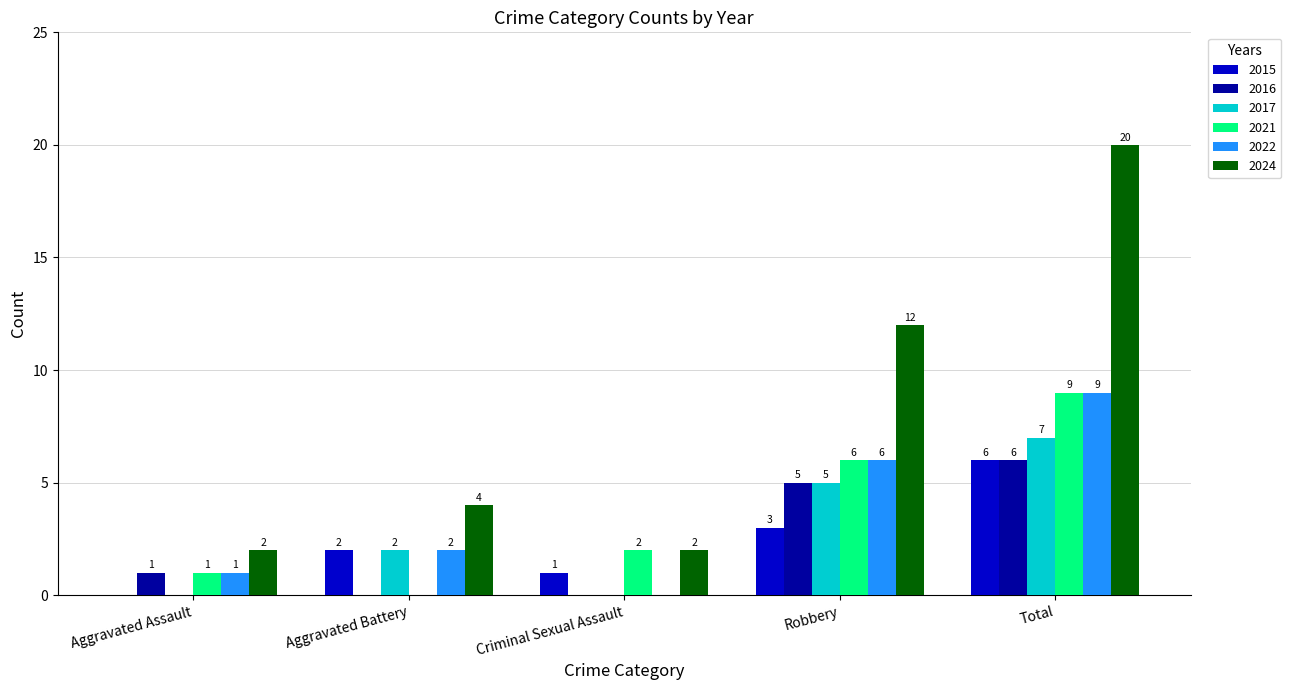

Are the bars grouped side by side (vs. stacked)?

Yes